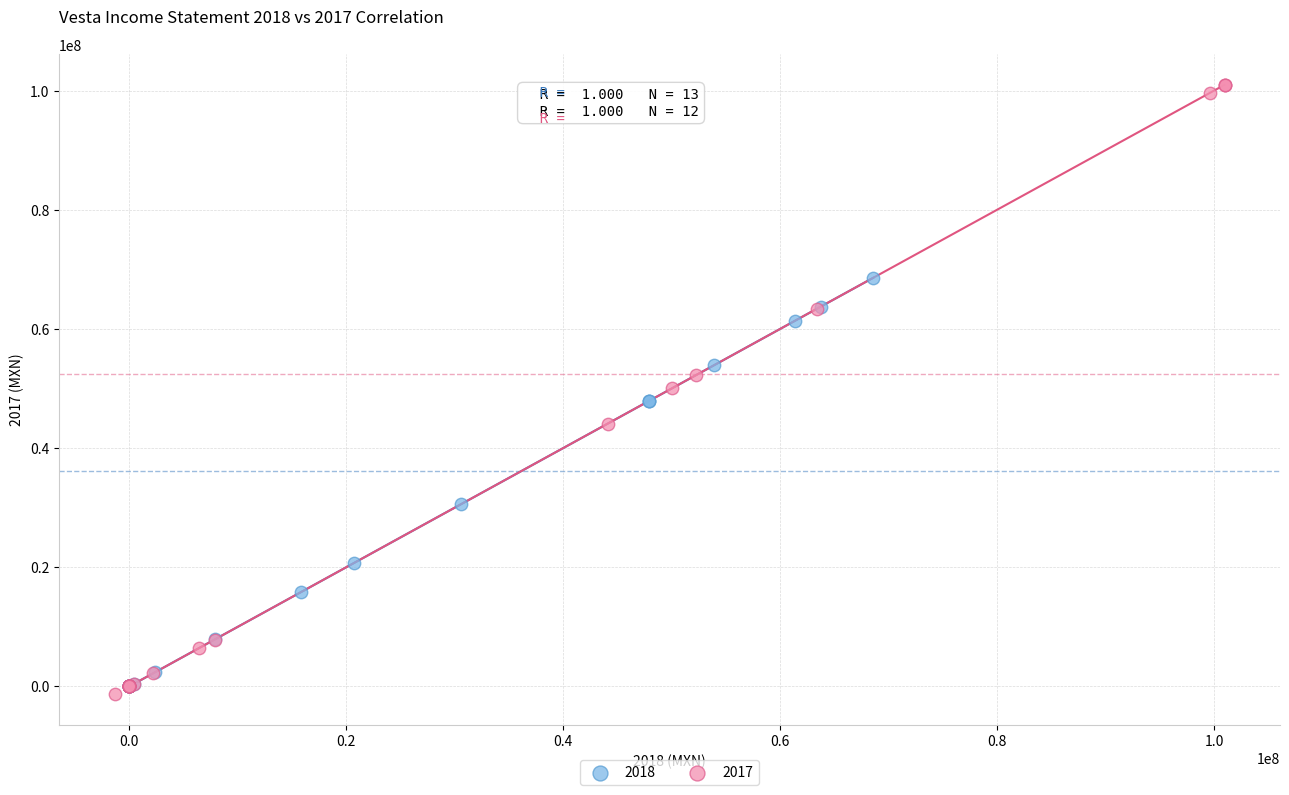

Which series contains the highest Y value?

2017